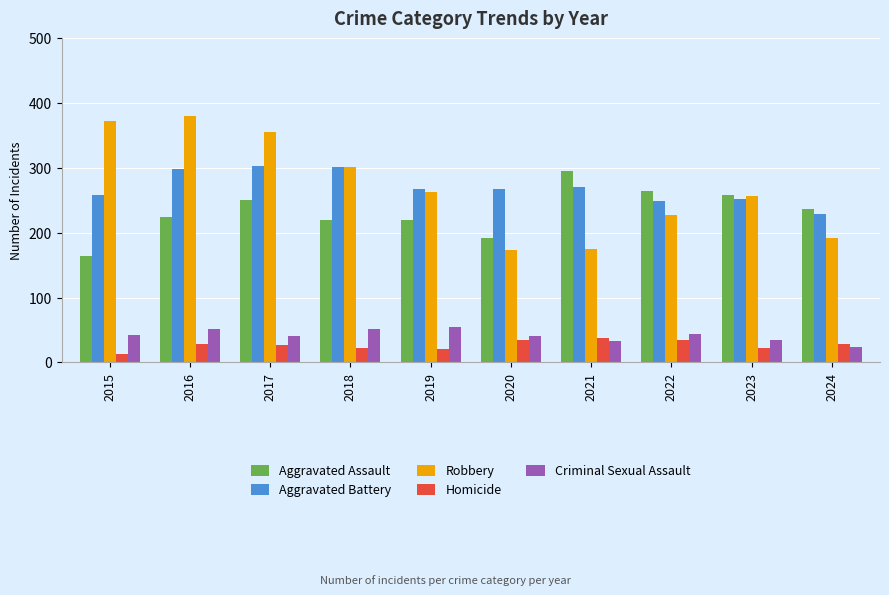

What is the approximate value of Homicide at 2018, to the nearest 5?

25